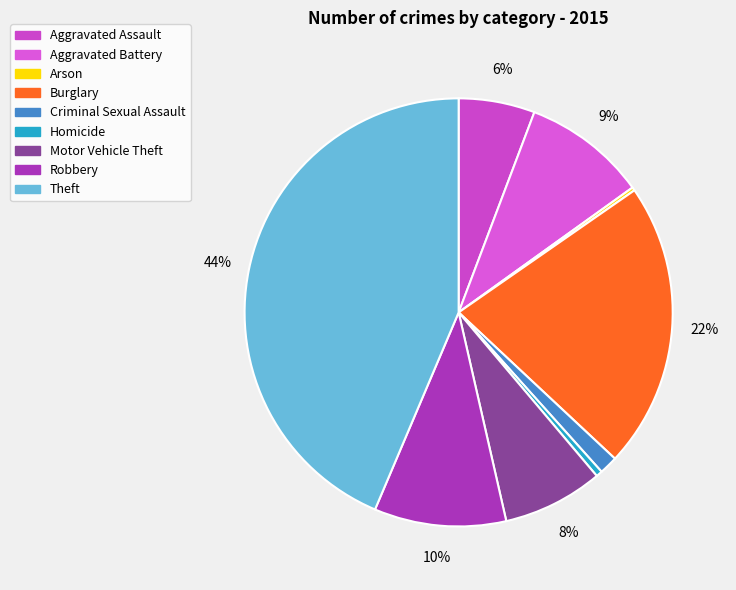

Is the sum of Criminal Sexual Assault and Aggravated Assault greater than half?

No